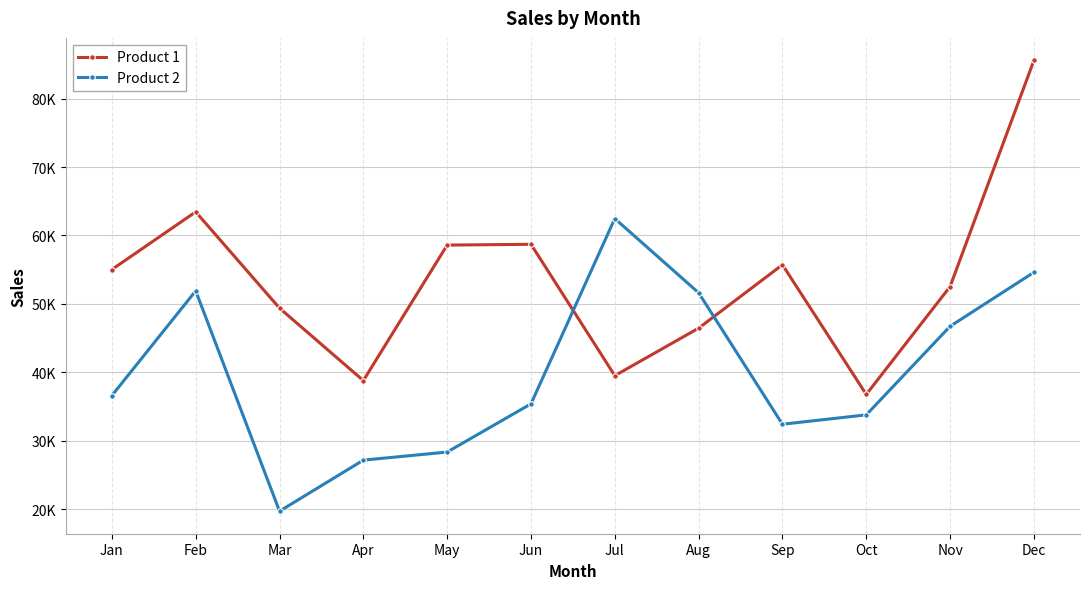

What is the value of the Product 1 point at the 3rd from the left?

49396